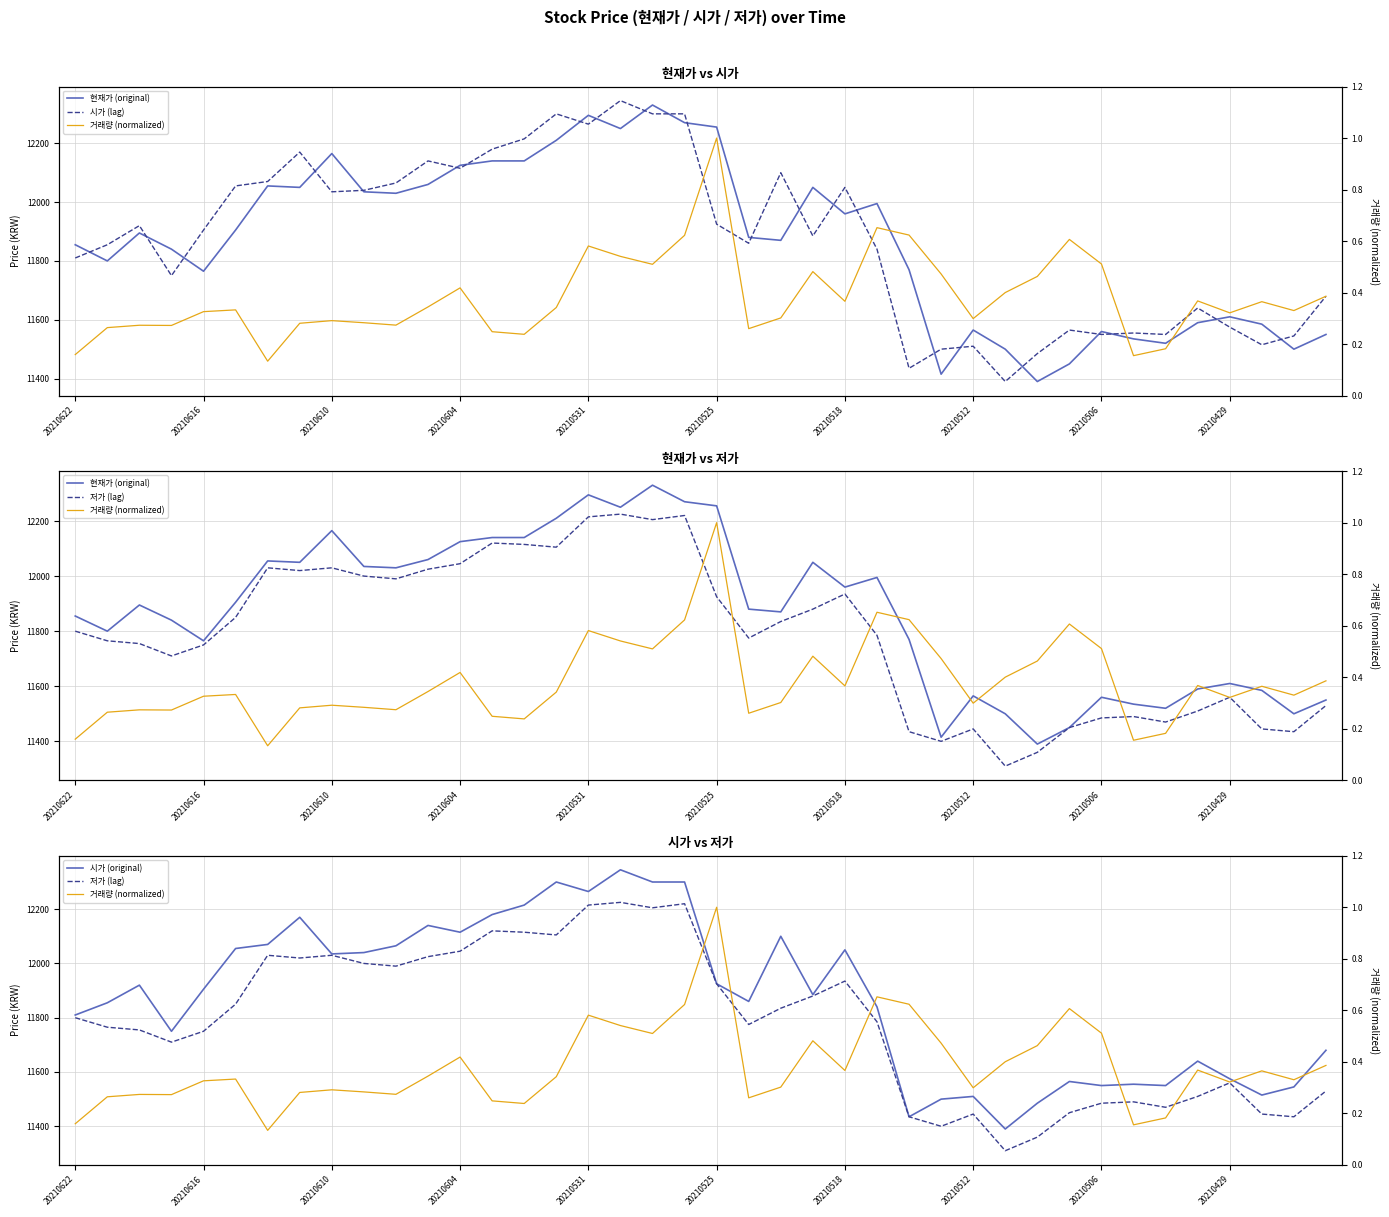

True or false: 시가 (lag) and 시가 (original) cross at least once.

False